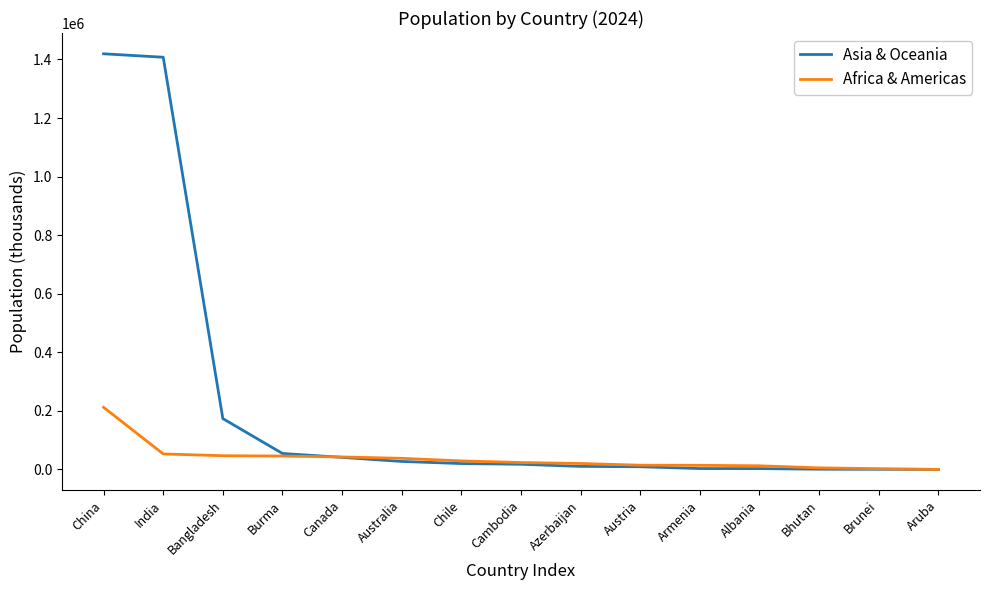

What is the difference between the Africa & Americas values at Aruba and Albania?

12319.5